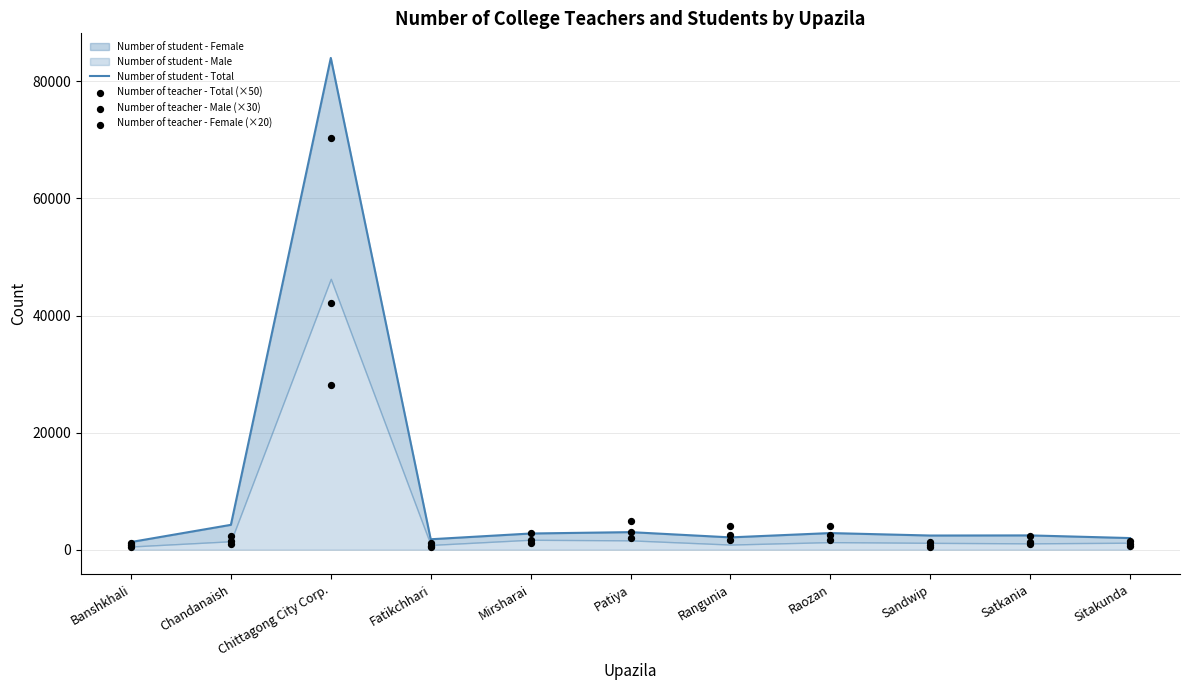

Is the value of Number of teacher - Male (×30) at Sitakunda greater than the value of Number of teacher - Total (×50) at Chandanaish?

No